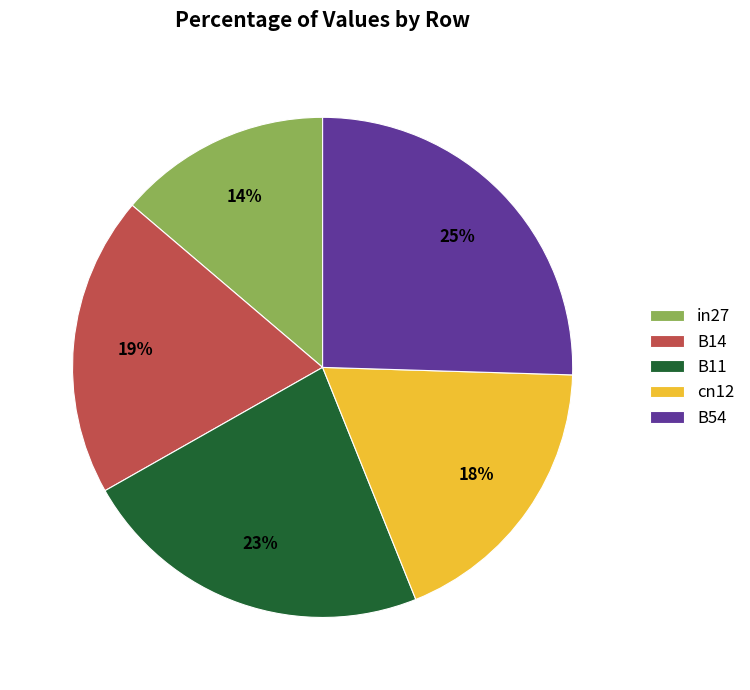

Which has a higher value, cn12 or B54?

B54